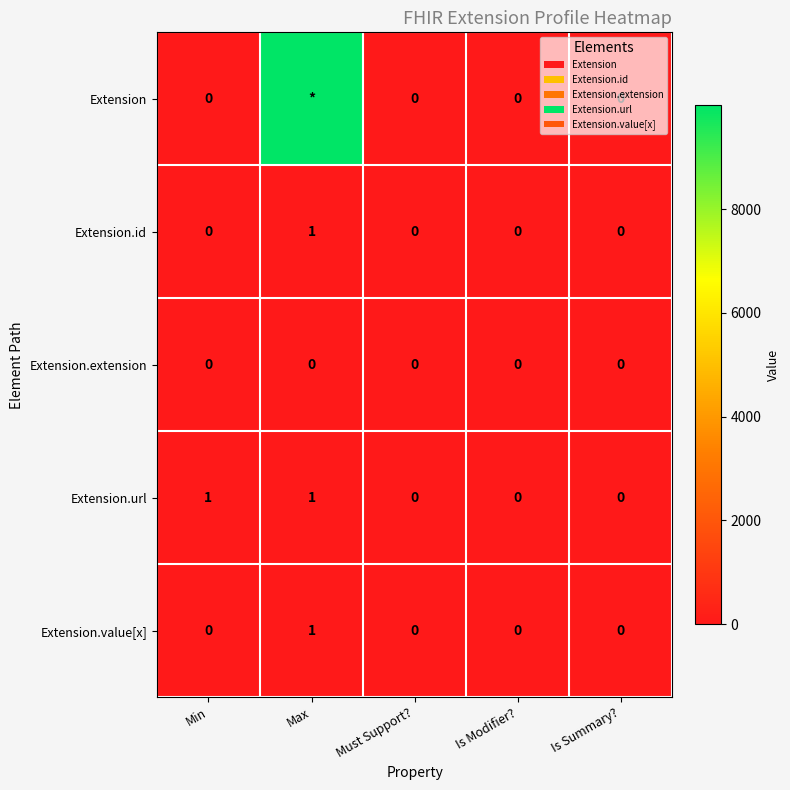

Count the Extension.url values in the range 0 to 1.

5